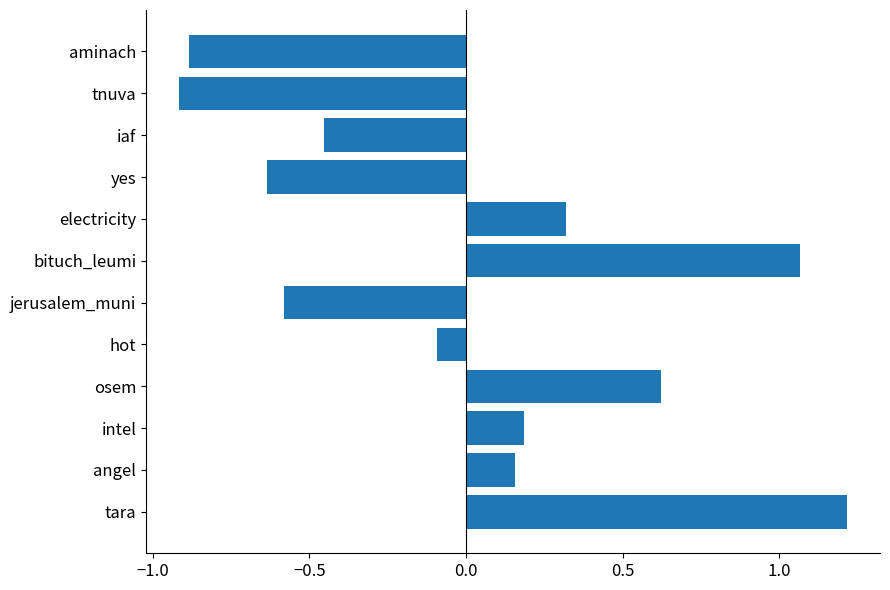

Which category has the lowest value across all series?

tnuva